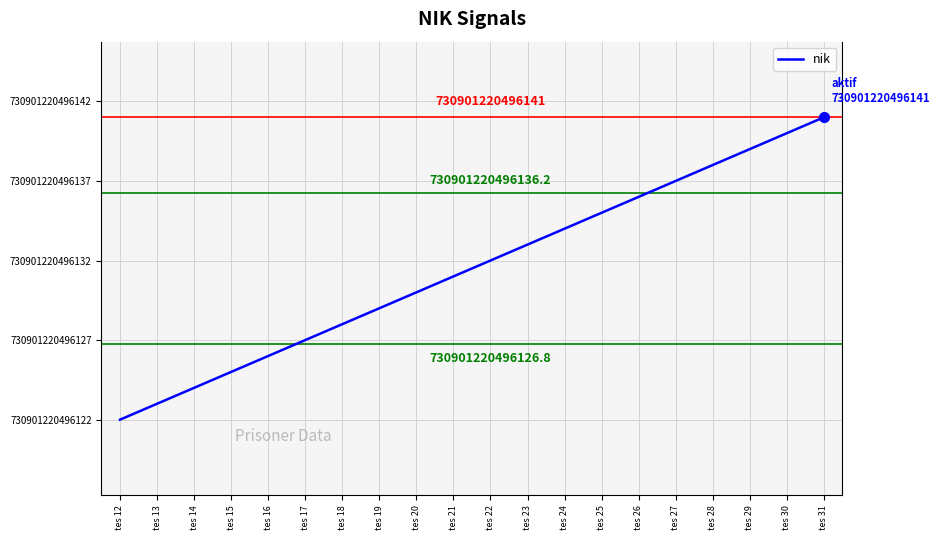

At which label does the data first exceed 10?

tes 23